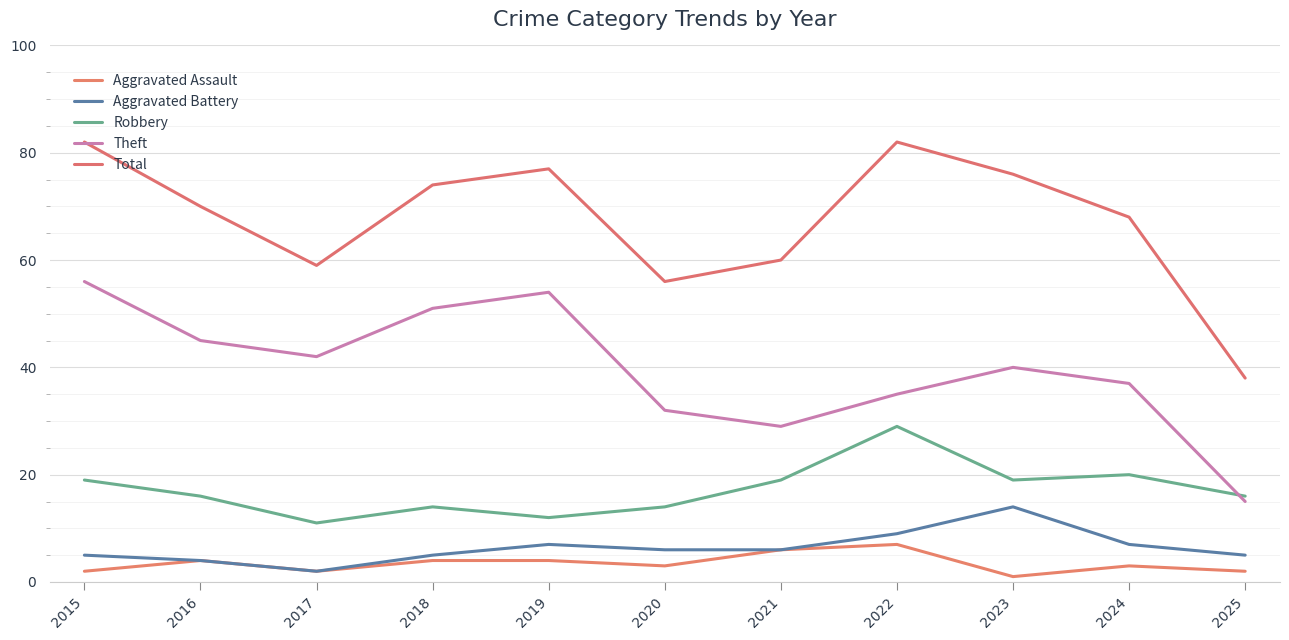

How many intersections are there between Theft and Robbery?

1